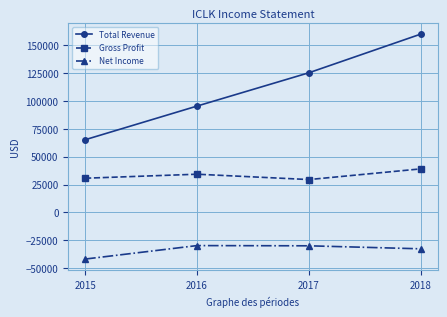

What are all the series names shown in the legend?

Total Revenue, Gross Profit, Net Income